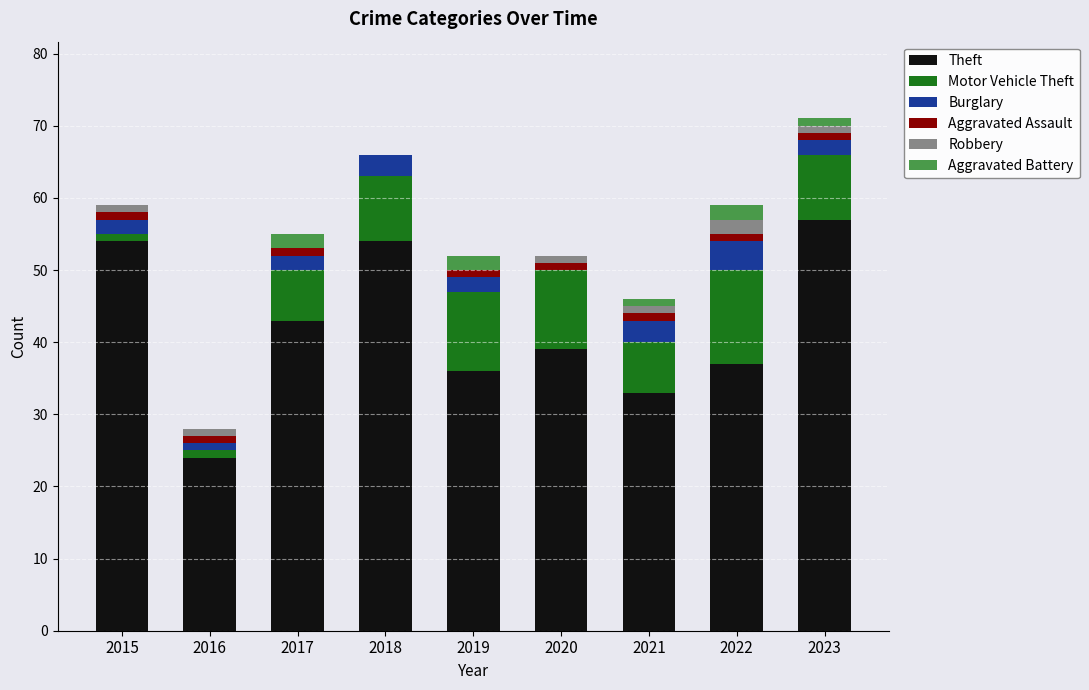

True or false: Theft has a value of 60 at 2022.

False